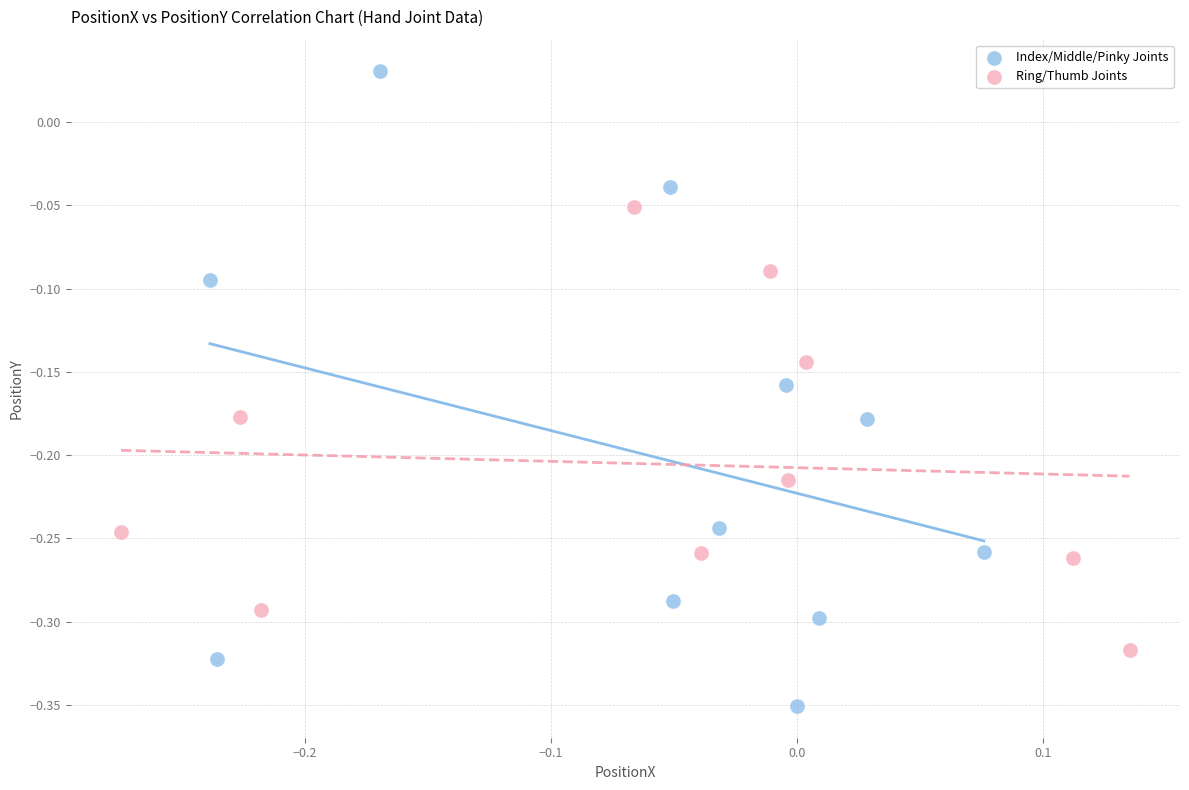

Which series has the widest spread of Y values?

Index/Middle/Pinky Joints